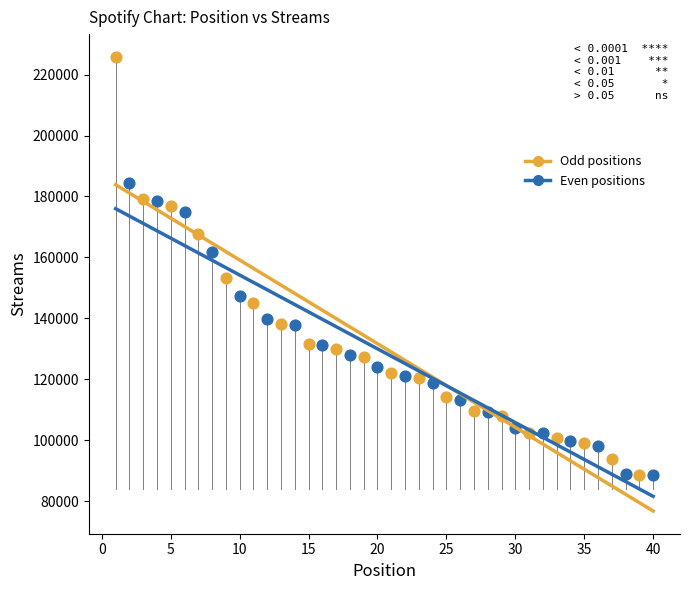

Which series reaches the maximum Y coordinate?

Odd positions